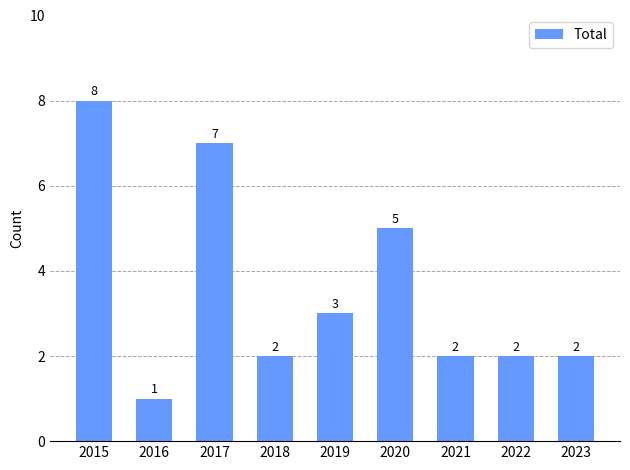

Reading left to right, transcribe all the data shown in this chart.

8	1	7	2	3	5	2	2	2